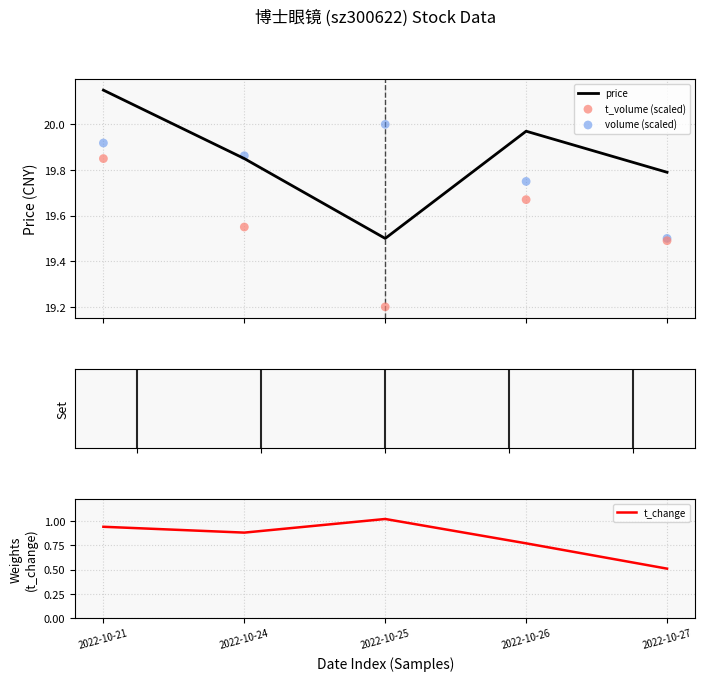

What is the total value across all series at 2022-10-21?

60.9